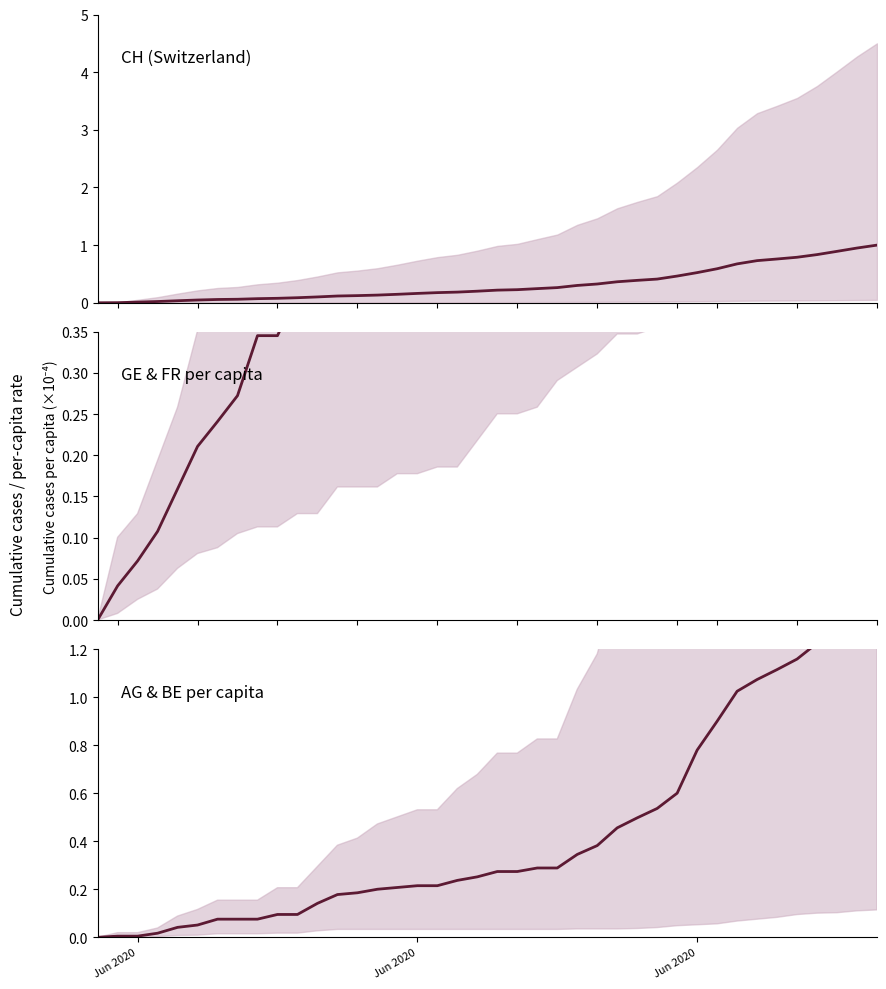

True or false: GE_pc / FR_pc and CH cross at least once.

False